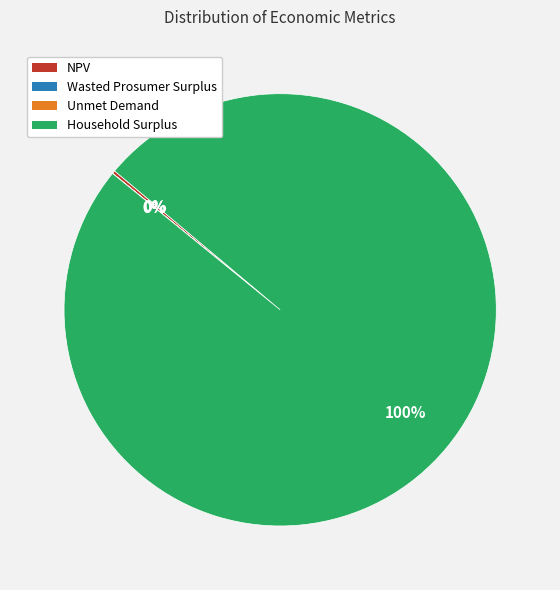

To the nearest percent, what is the difference between the largest and smallest slice percentages?

100%